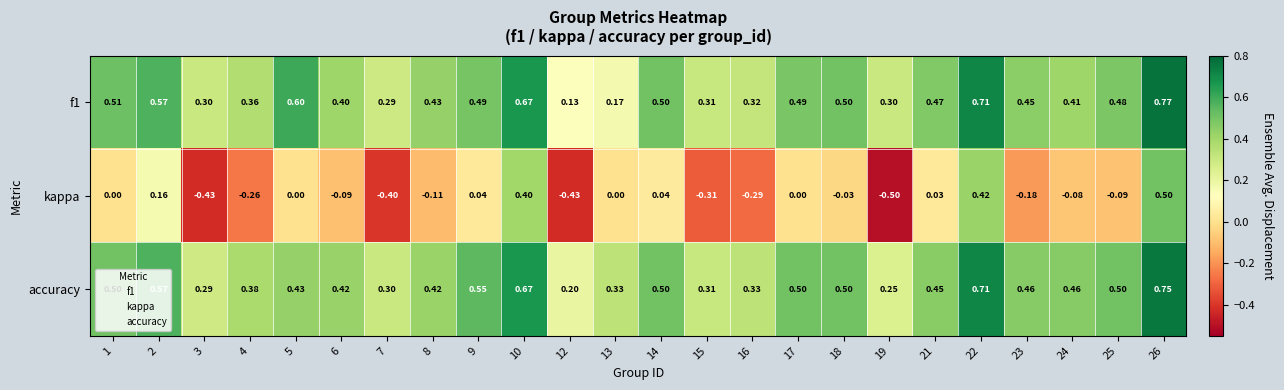

At which category is the sum across all series the highest?

26